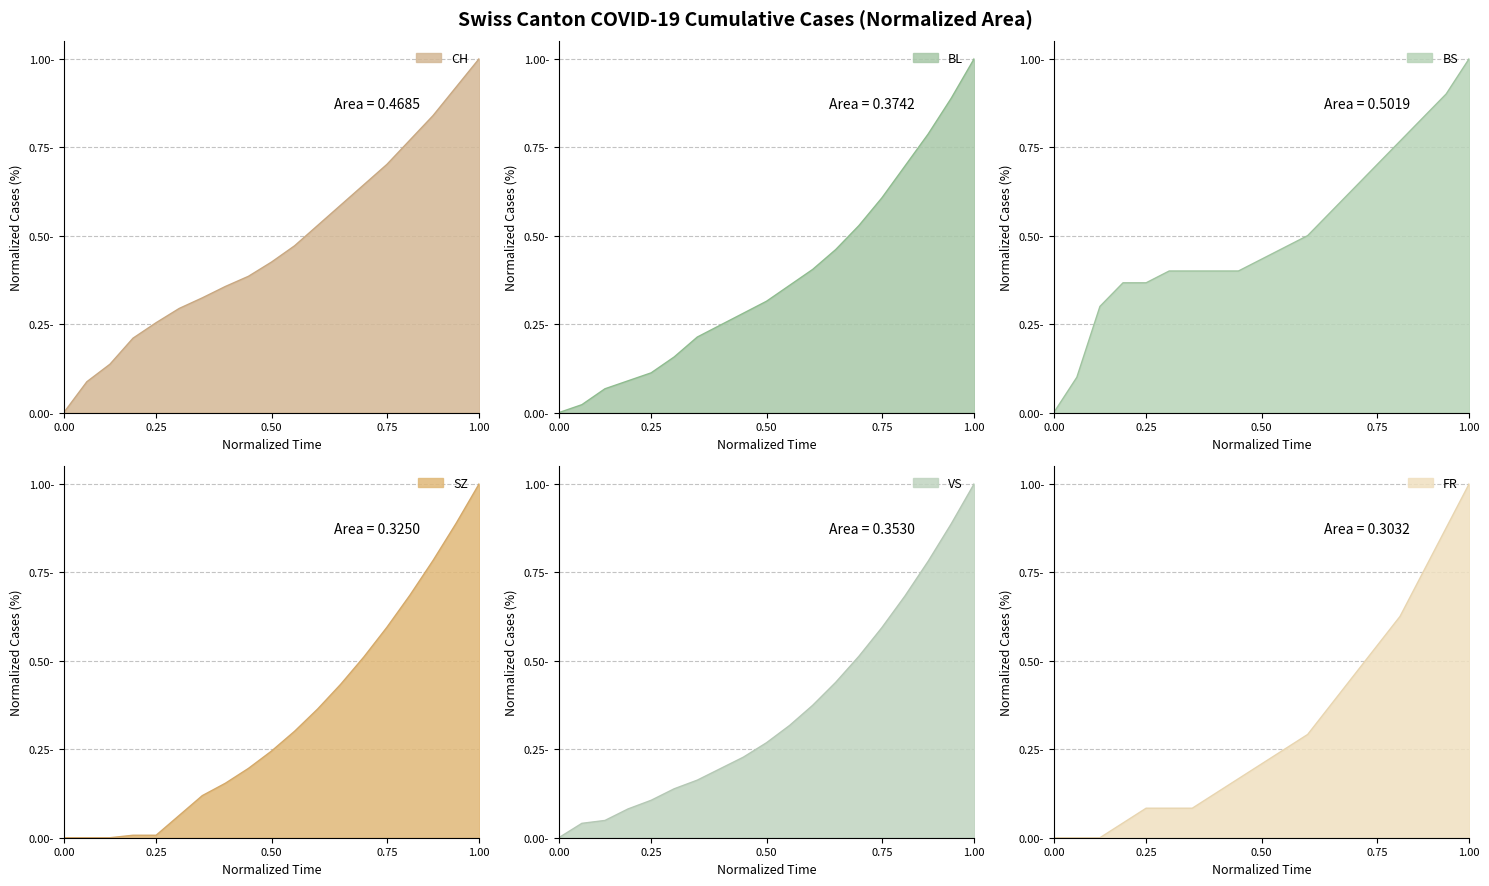

Is it true that VS equals 0.4 at 2020-08-16?

True